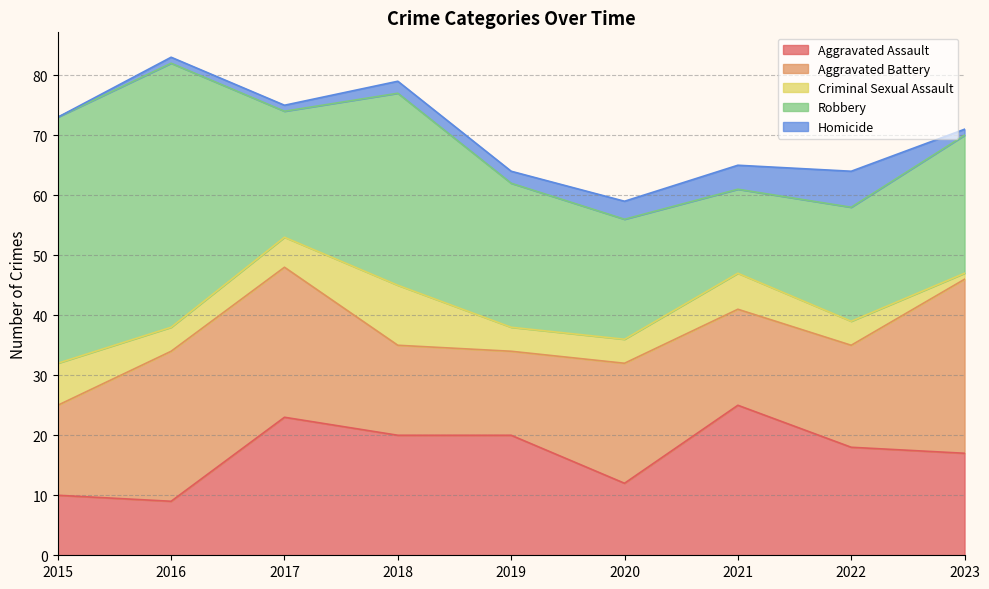

True or false: Homicide and Robbery cross at least once.

False